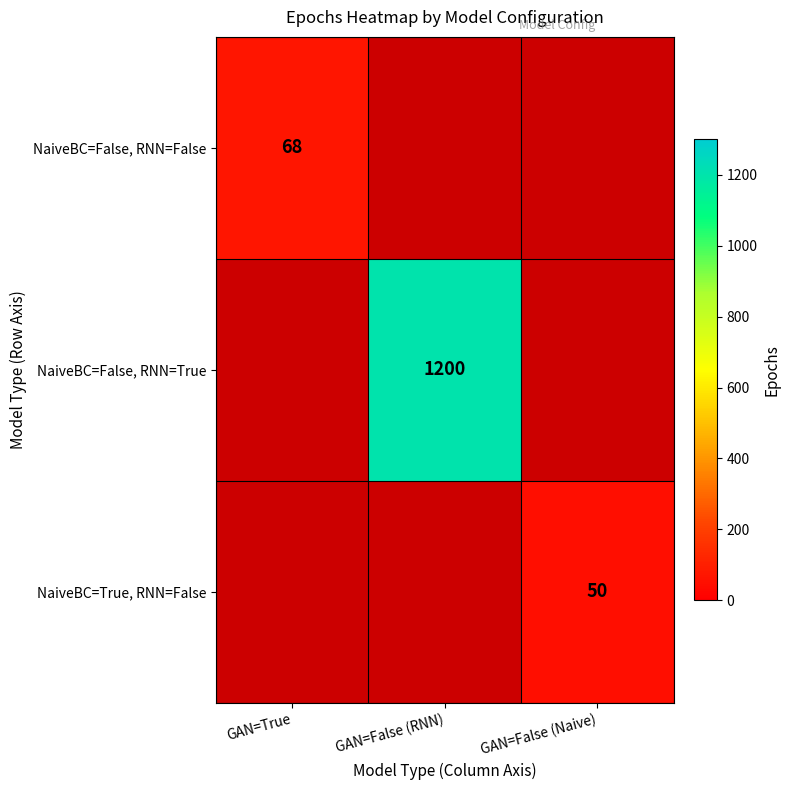

True or false: NaiveBC=False, RNN=False has a value of 68 at GAN=True.

True